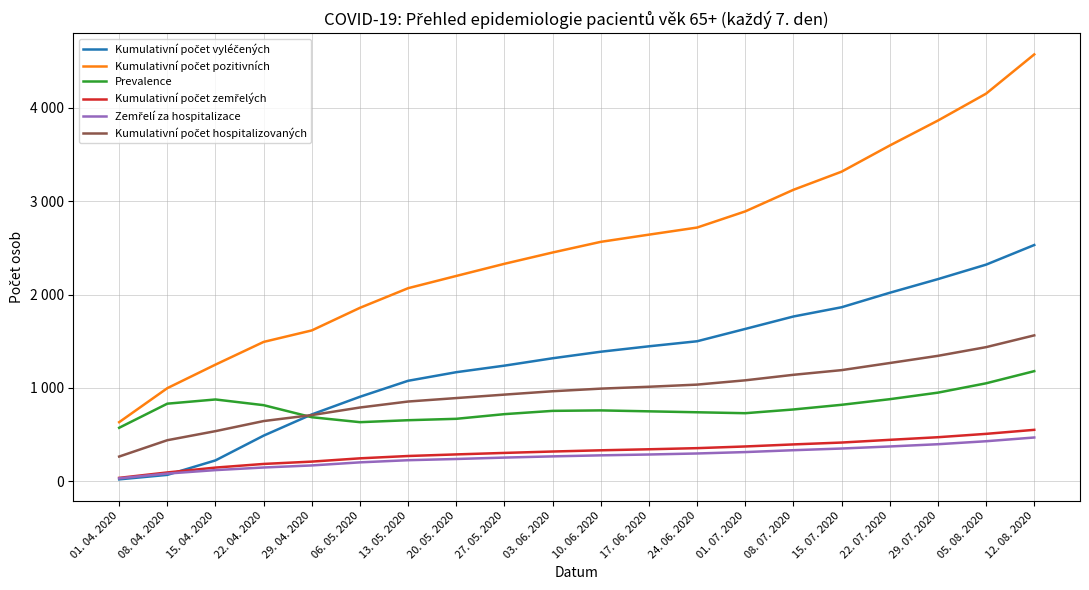

Is this an area chart (filled region under the line)?

No